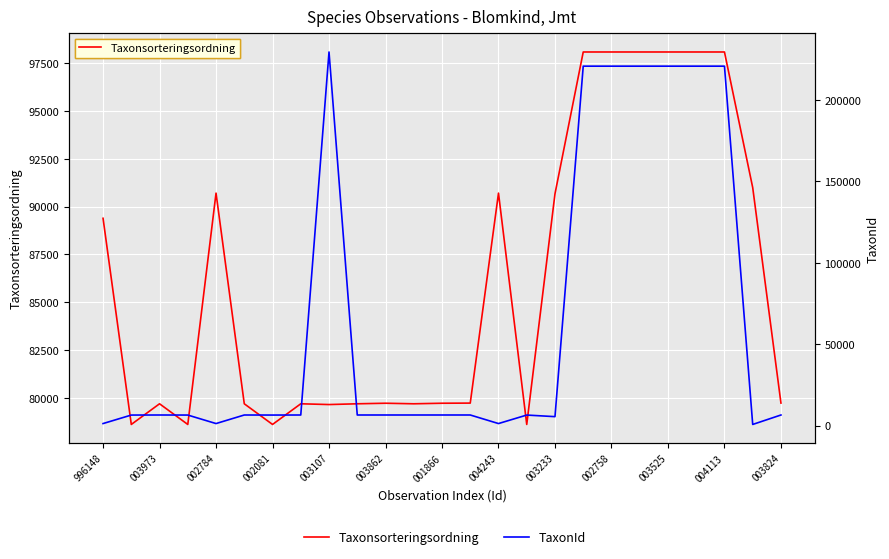

After their last crossing, which series has the higher values: Taxonsorteringsordning or TaxonId?

Taxonsorteringsordning